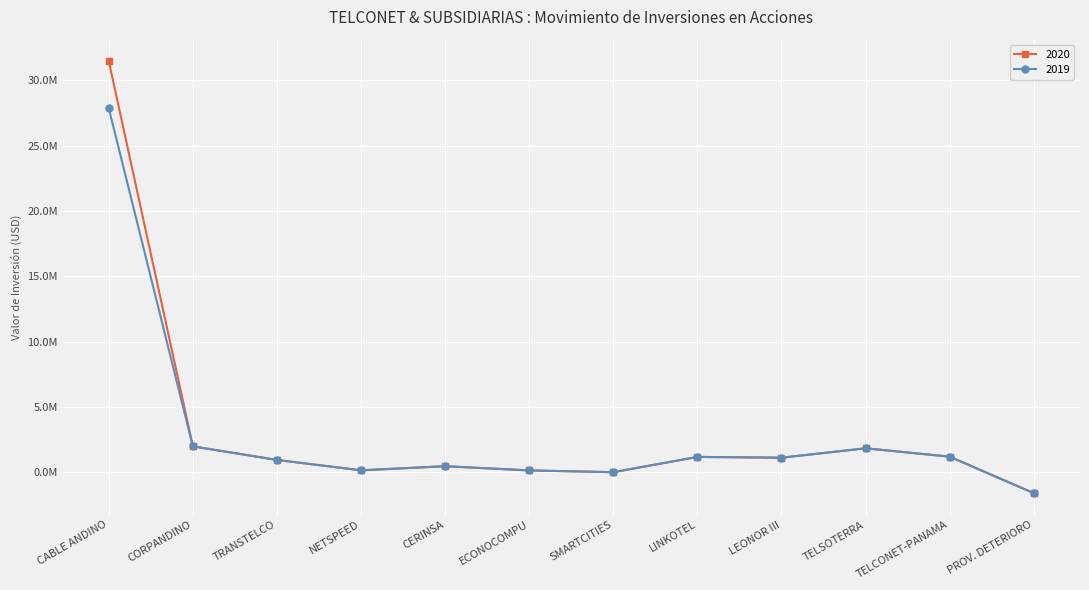

Does the chart have visible grid lines?

Yes